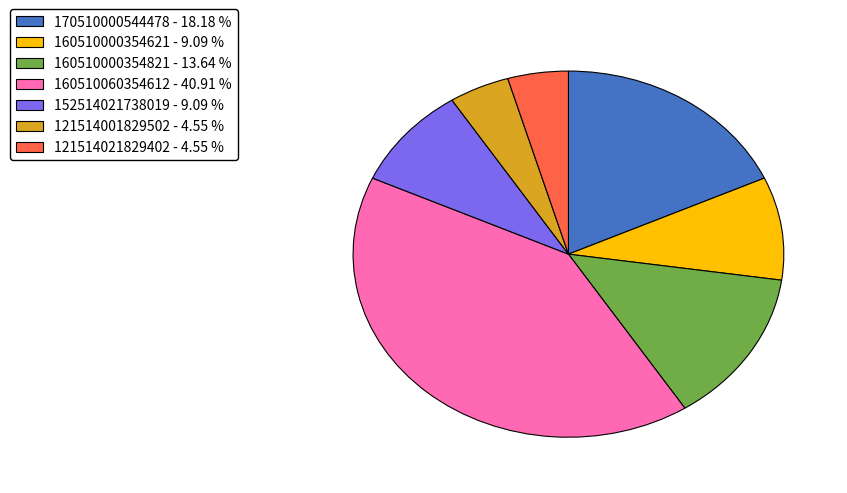

What is the largest slice in the pie chart?

160510060354612